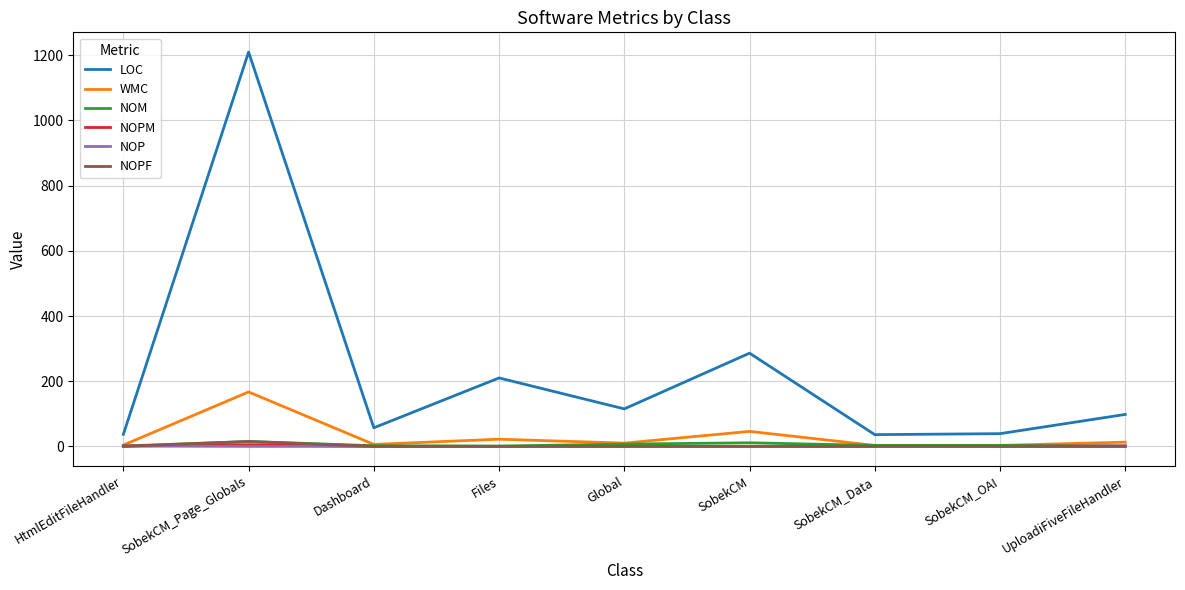

Between HtmlEditFileHandler and SobekCM_Page_Globals, which series saw the biggest shift?

LOC